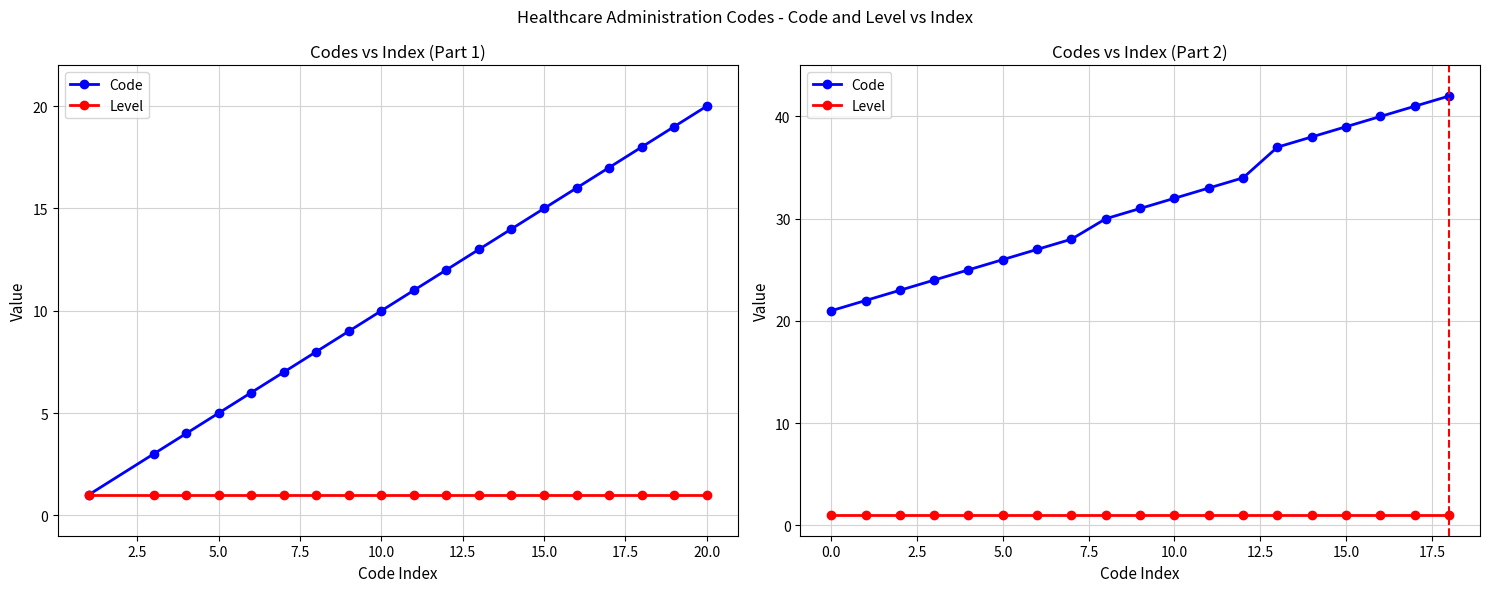

Which category has the highest value in the Code series?

18